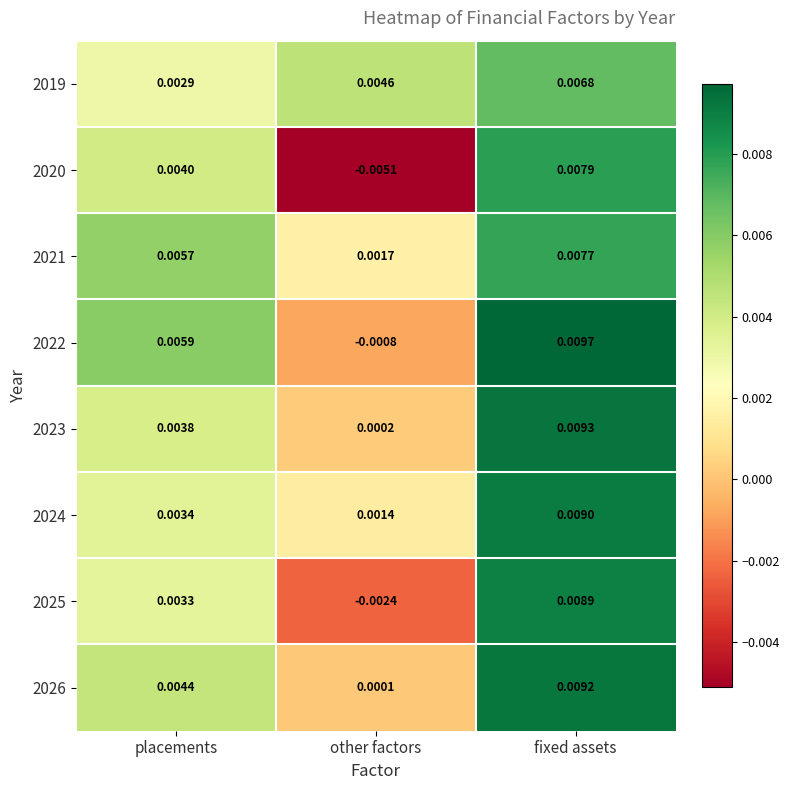

At which category does the chart reach its peak across all series?

fixed assets